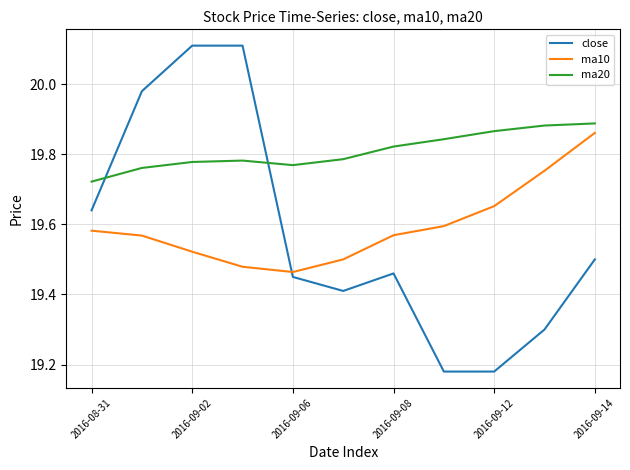

Which series has the largest total across all categories?

ma20